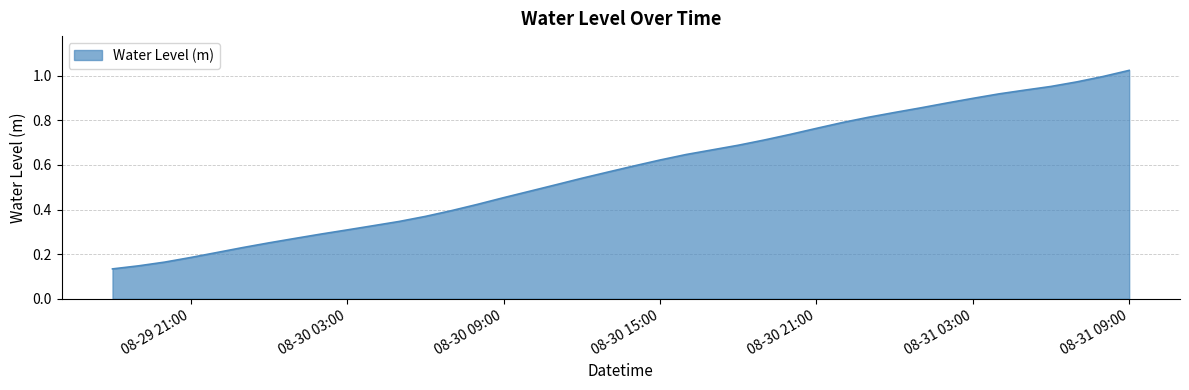

Count the number of data series in this chart.

1